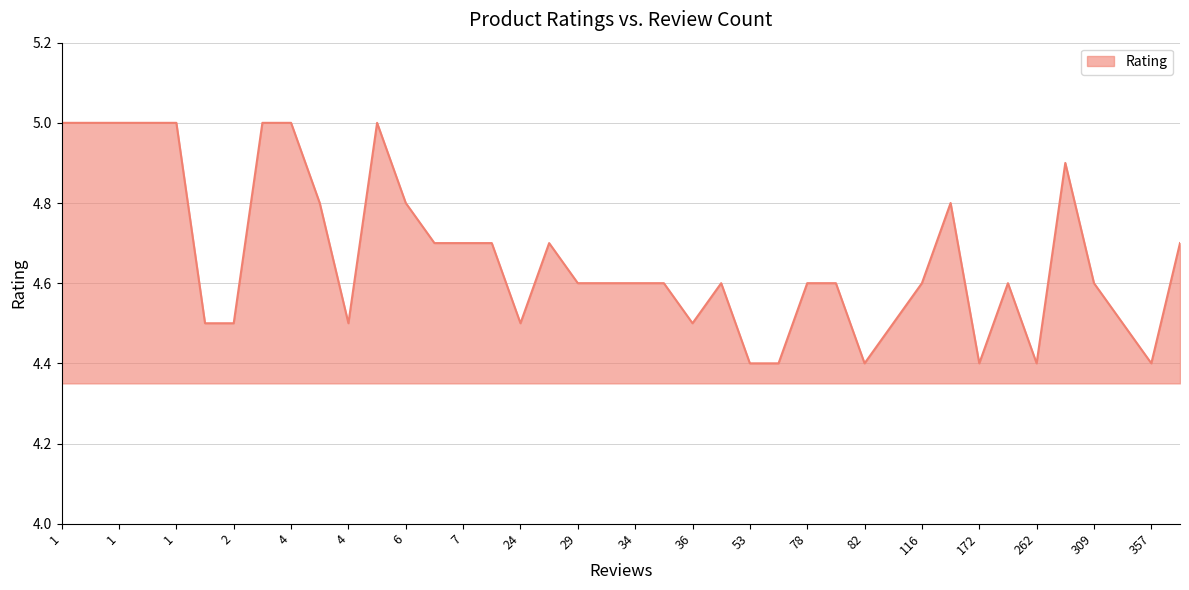

What is the maximum value shown in the chart?

5.0